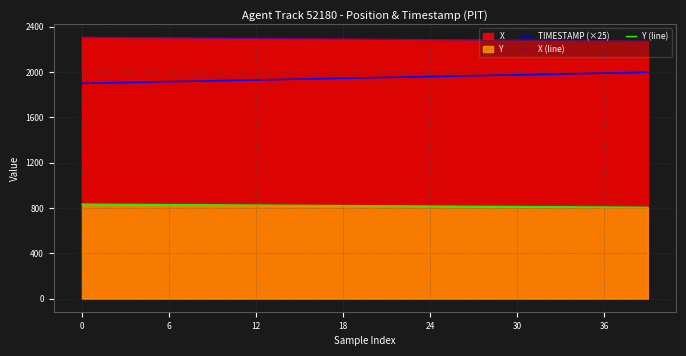

Reading left to right, list all the values displayed in this chart.

TIMESTAMP (×25): 1900.0	1902.5	1905.0	1907.5	1910.0	1912.5	1915.0	1917.5	1920.0	1922.5	1925.0	1927.5	1930.0	1932.5	1935.0	1937.5	1940.0	1942.5	1945.0	1947.5	1950.0	1952.5	1955.0	1957.5	1960.0	1962.5	1965.0	1967.5	1970.0	1972.5	1975.0	1977.5	1980.0	1982.5	1985.0	1987.5	1990.0	1992.5	1995.0	1997.5
X (line): 2306.1	2305.2	2304.3	2303.5	2302.6	2301.7	2300.9	2300.0	2299.2	2298.3	2297.4	2296.6	2295.7	2294.8	2294.0	2293.1	2292.2	2291.4	2290.5	2289.6	2288.8	2287.9	2287.1	2286.2	2285.3	2284.5	2283.6	2282.8	2281.9	2281.0	2280.2	2279.3	2278.4	2277.6	2276.7	2275.9	2275.0	2274.2	2273.3	2272.4
Y (line): 834.4	833.7	833.0	832.2	831.5	830.8	830.1	829.4	828.7	828.0	827.2	826.5	825.8	825.1	824.4	823.7	823.0	822.2	821.5	820.8	820.1	819.4	818.7	818.0	817.2	816.5	815.8	815.1	814.4	813.6	812.9	812.2	811.5	810.8	810.0	809.3	808.6	807.9	807.2	806.4